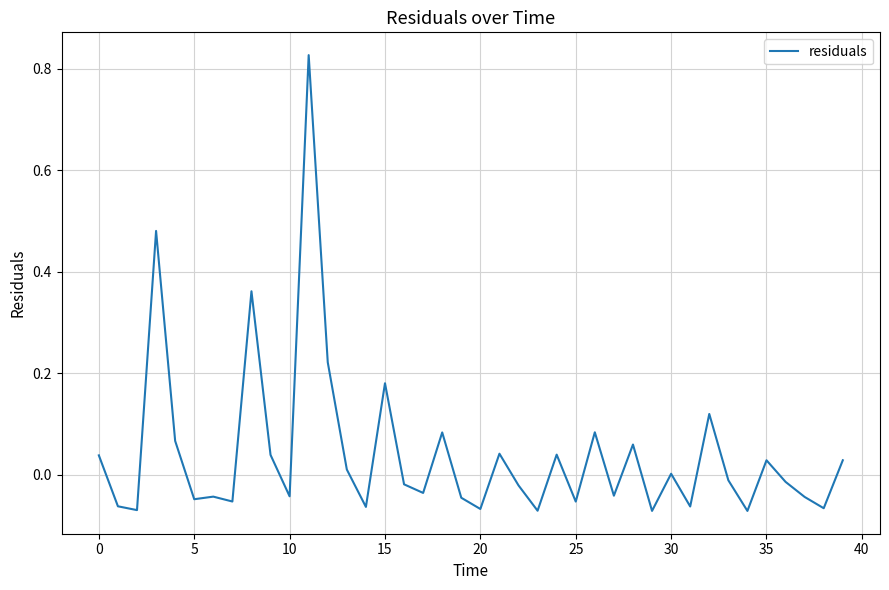

What is the difference between the maximum and minimum values?

0.9